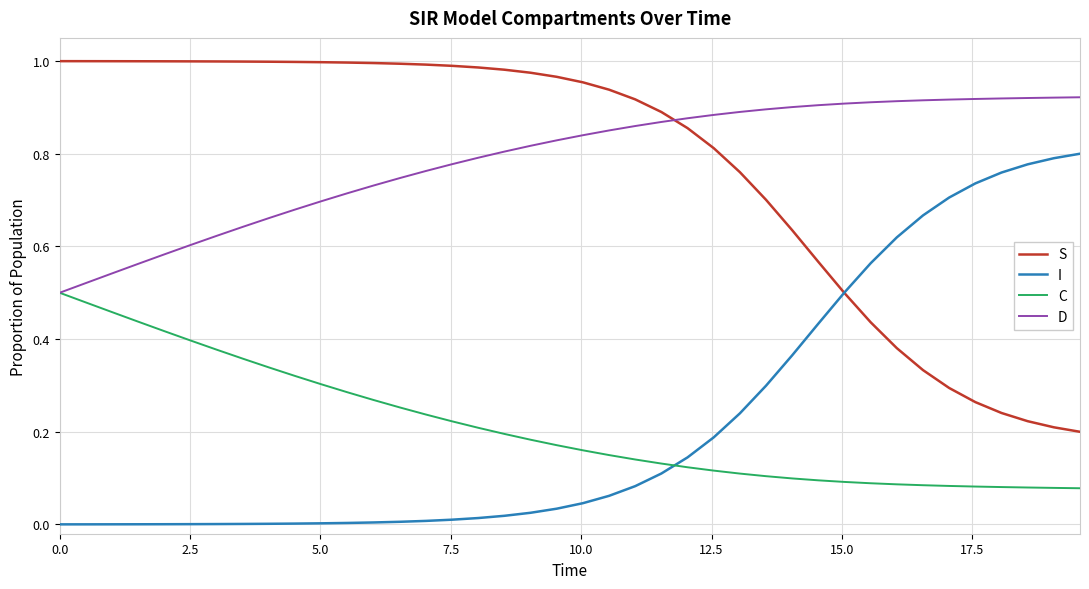

What are all the series names shown in the legend?

S, I, C, D